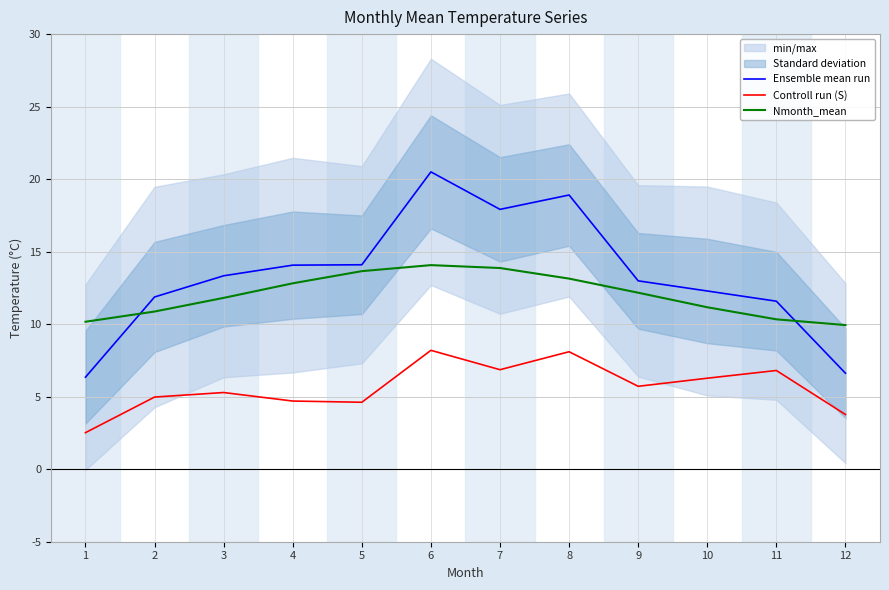

What is the average value of the Nmonth_mean series?

12.0